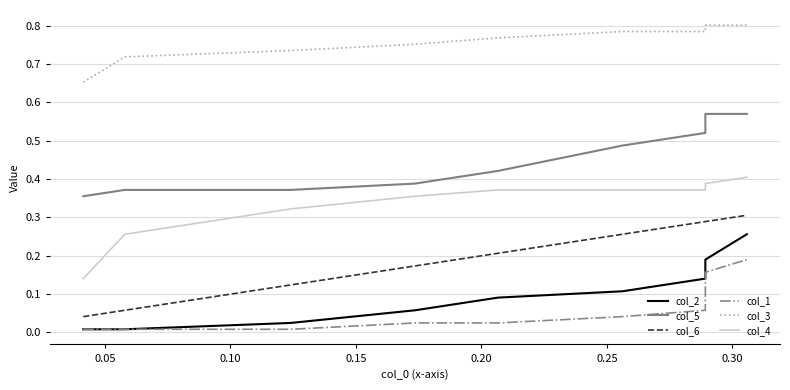

What is the spread (max minus min) of values at 0.05?

0.7